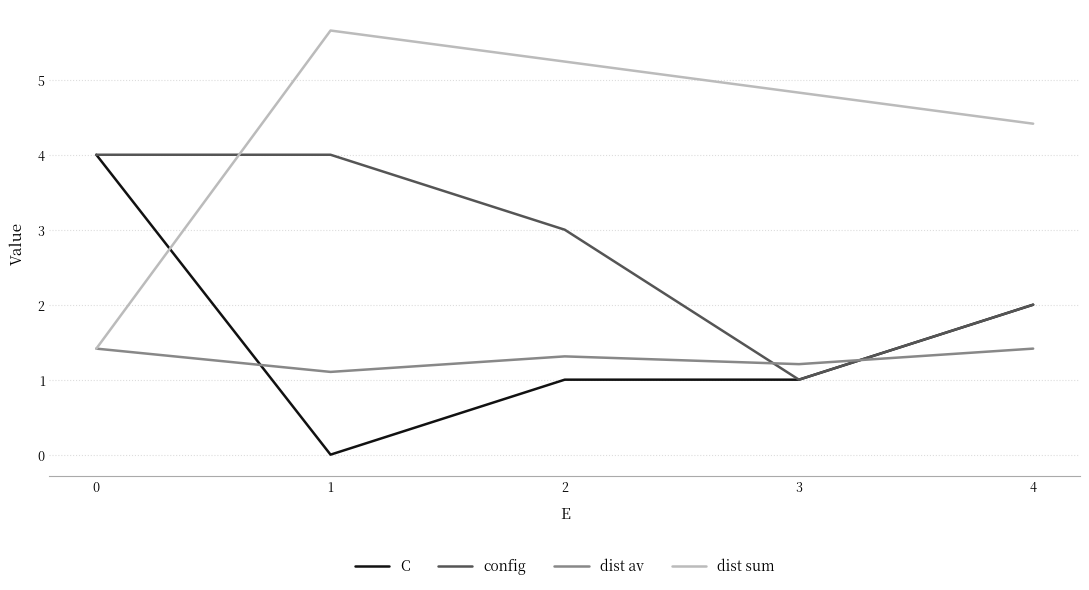

What are all the series names shown in the legend?

C, config, dist av, dist sum